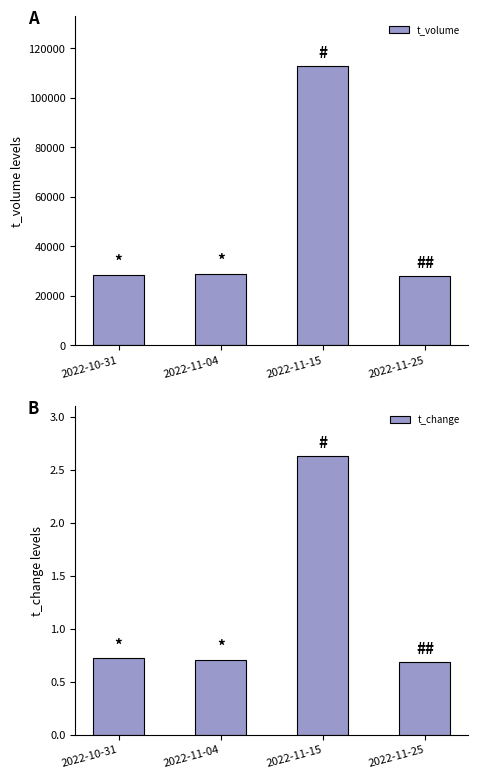

Is it true that t_change equals 0.2 at 2022-11-25?

False